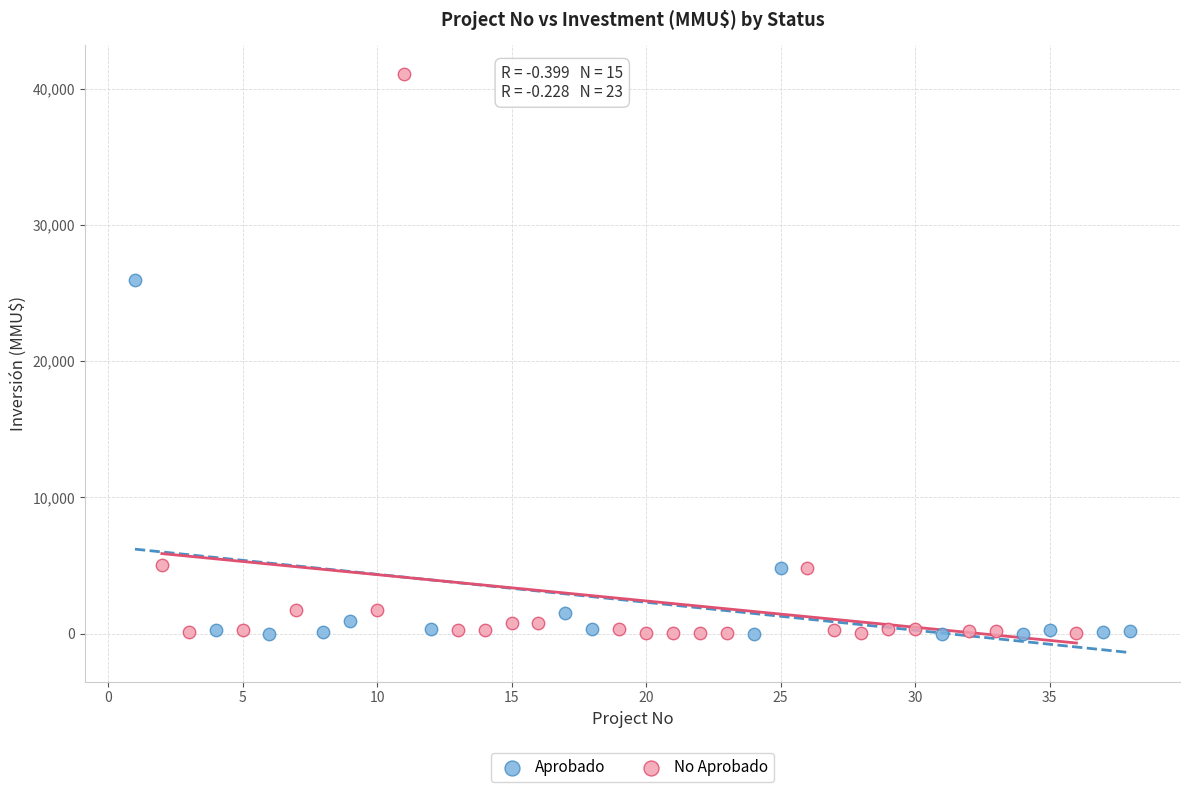

Which series reaches the maximum Y coordinate?

No Aprobado